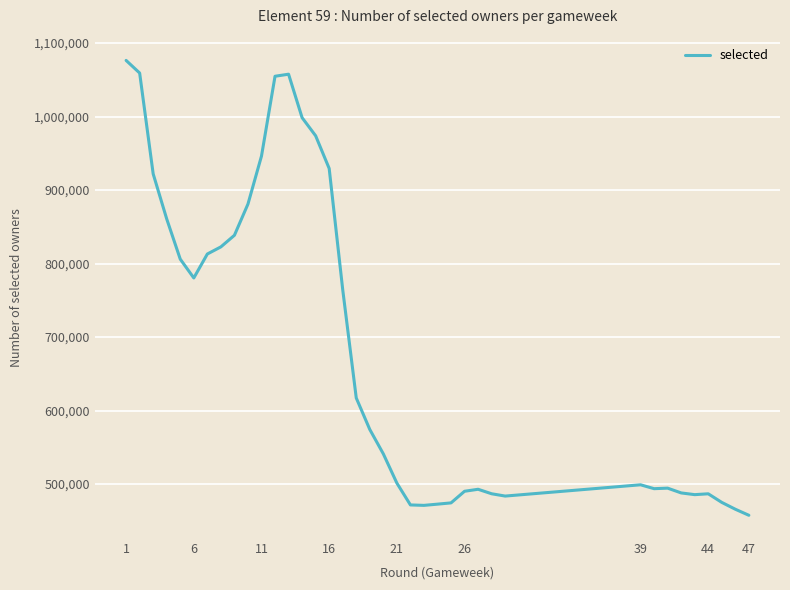

True or false: there are more than 2 points higher than both neighbors.

True